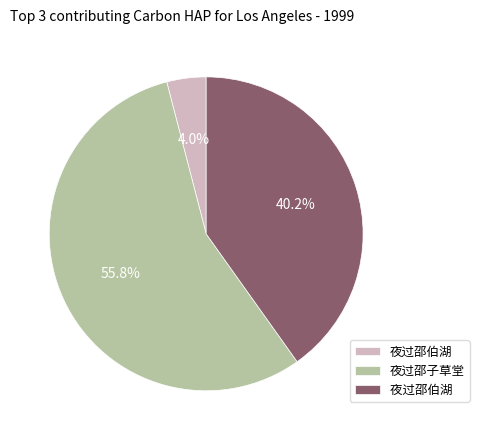

Does any single category account for the majority?

Yes